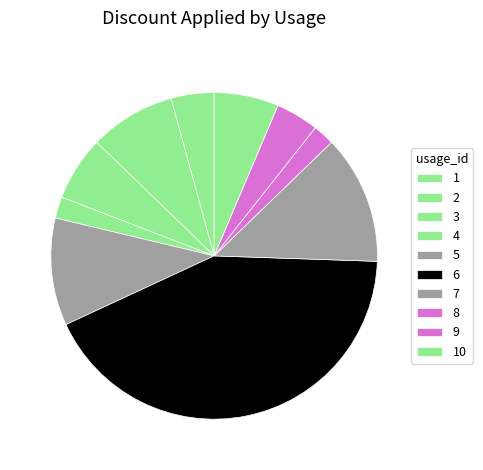

Between 1 and 10, which is larger?

10